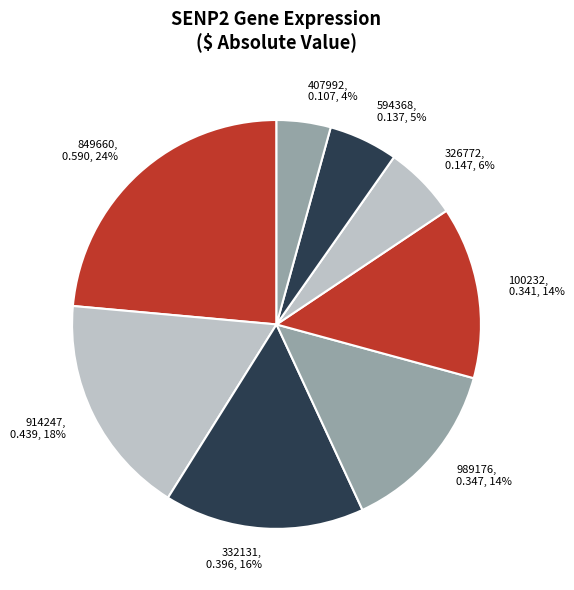

How many slices are in this pie chart?

8